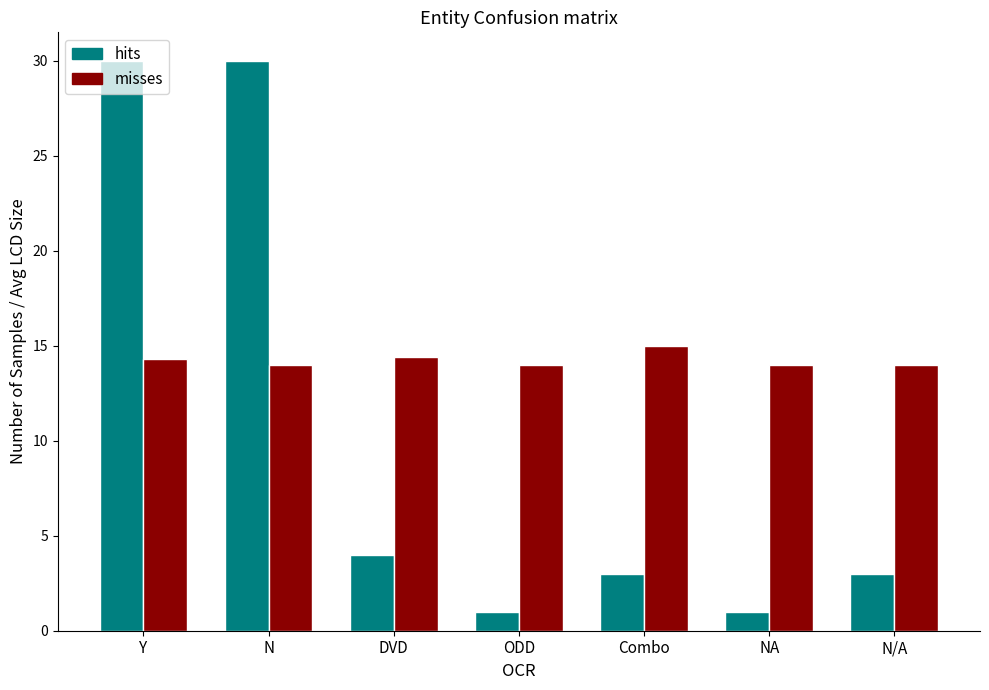

Which series has the largest range (max minus min)?

hits